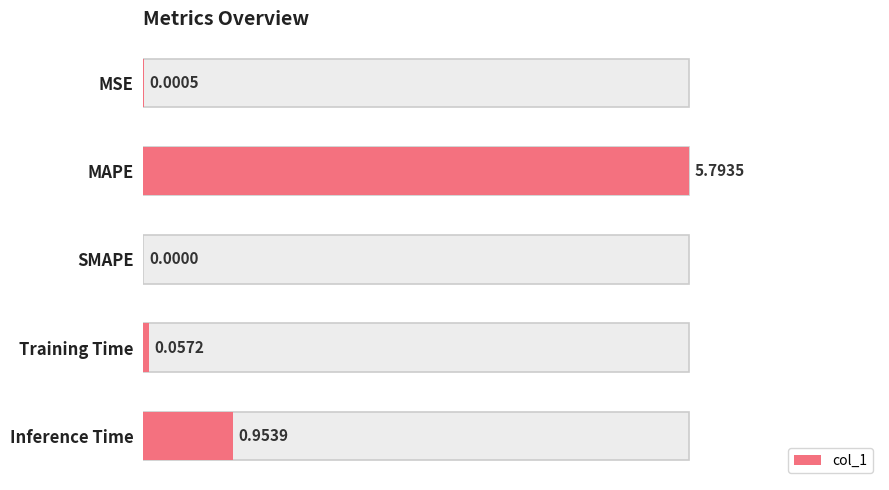

How many positive values are there?

4